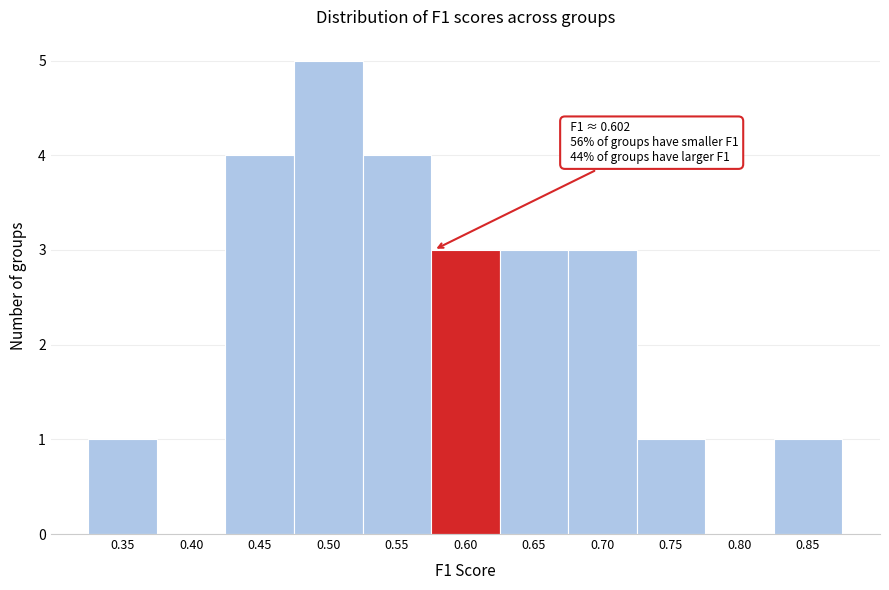

Reading left to right, what are all the values shown in this chart?

0.35=1	0.40=0	0.45=4	0.50=5	0.55=4	0.60=3	0.65=3	0.70=3	0.75=1	0.80=0	0.85=1